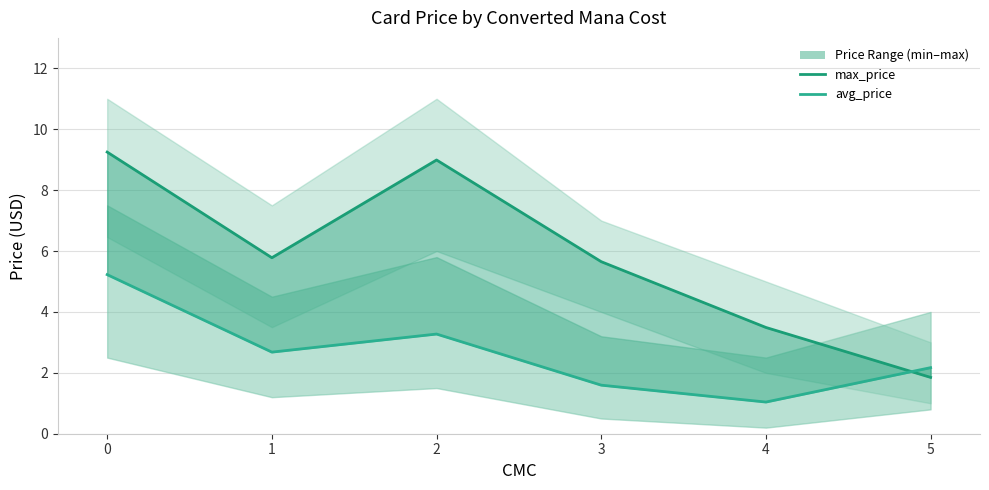

At which label does avg_price reach its minimum?

4